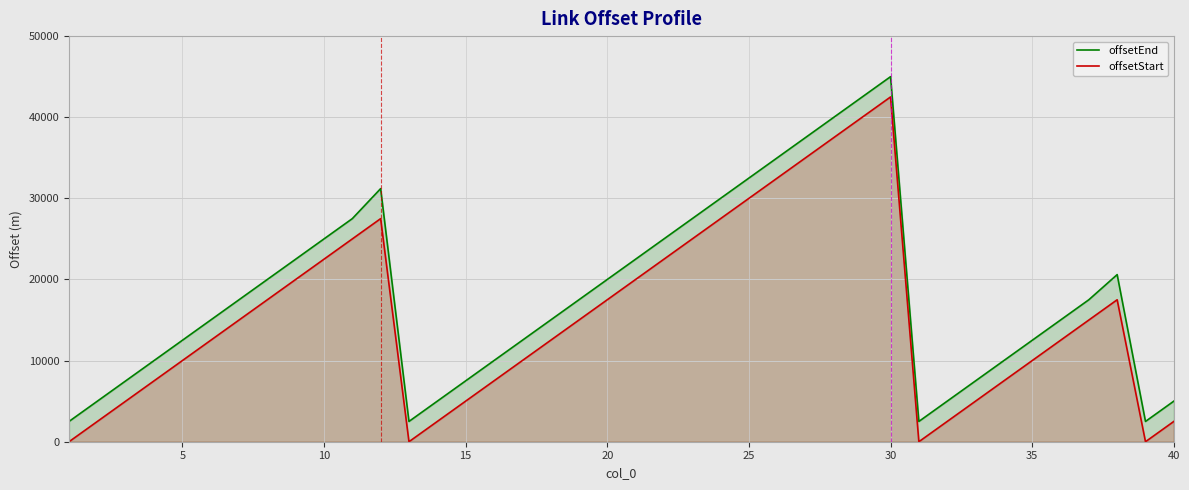

Reading left to right, list all the values displayed in this chart.

offsetEnd: 2500	5000	7500	10000	12500	15000	17500	20000	22500	25000	27500	31200	2500	5000	7500	10000	12500	15000	17500	20000	22500	25000	27500	30000	32500	35000	37500	40000	42500	45000	2500	5000	7500	10000	12500	15000	17500	20600	2500	5000
offsetStart: 0	2500	5000	7500	10000	12500	15000	17500	20000	22500	25000	27500	0	2500	5000	7500	10000	12500	15000	17500	20000	22500	25000	27500	30000	32500	35000	37500	40000	42500	0	2500	5000	7500	10000	12500	15000	17500	0	2500